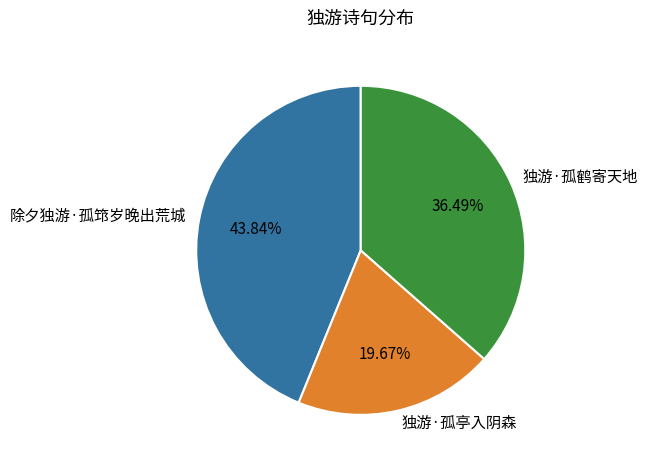

Is there a majority slice in this chart?

No